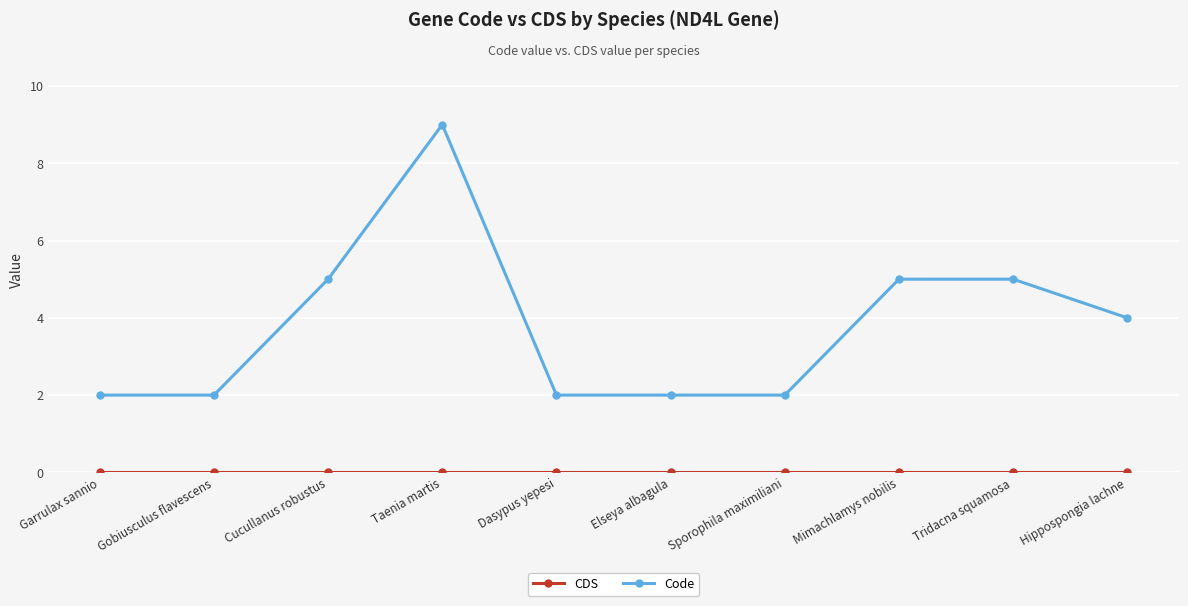

What is the minimum value for Code?

2